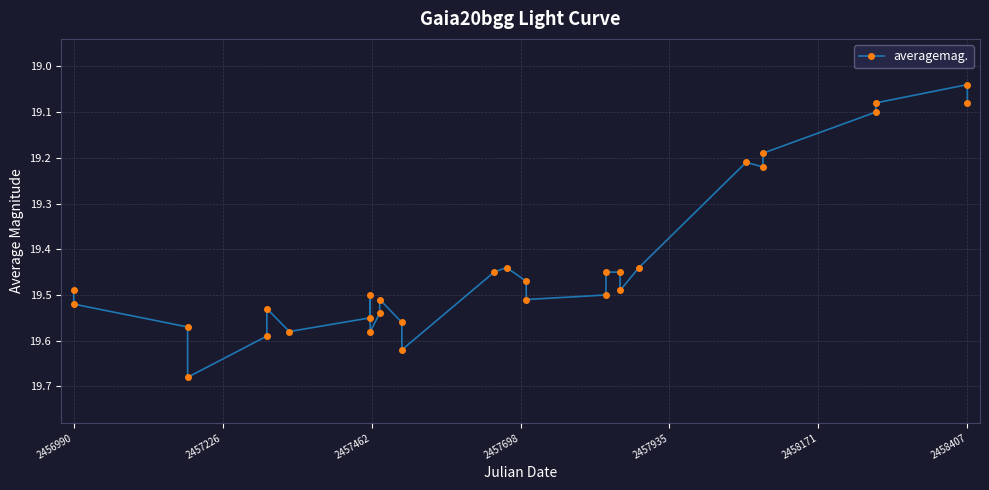

Does the chart display data point markers on the line(s)?

Yes